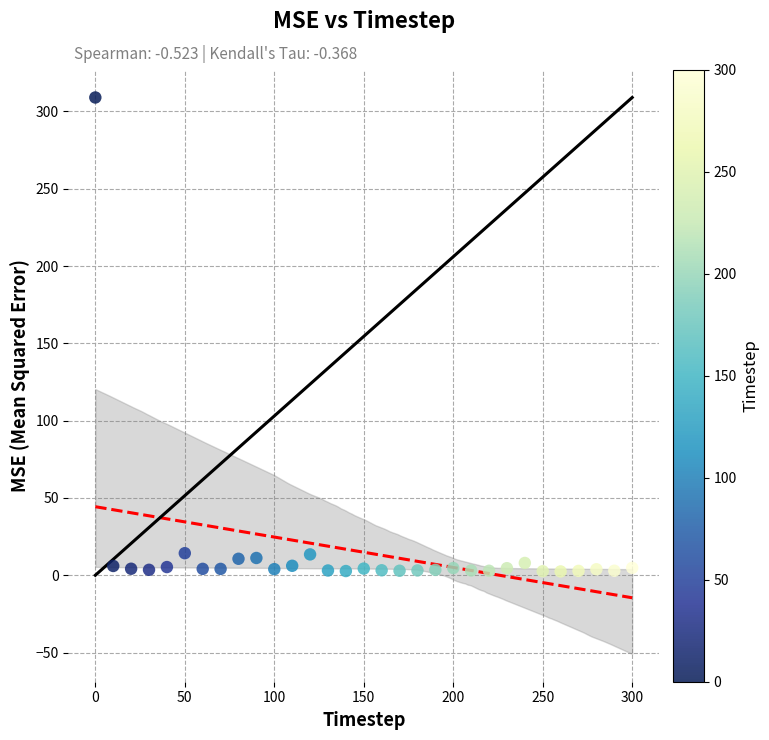

What is the range of Y values (max minus min)?

306.6